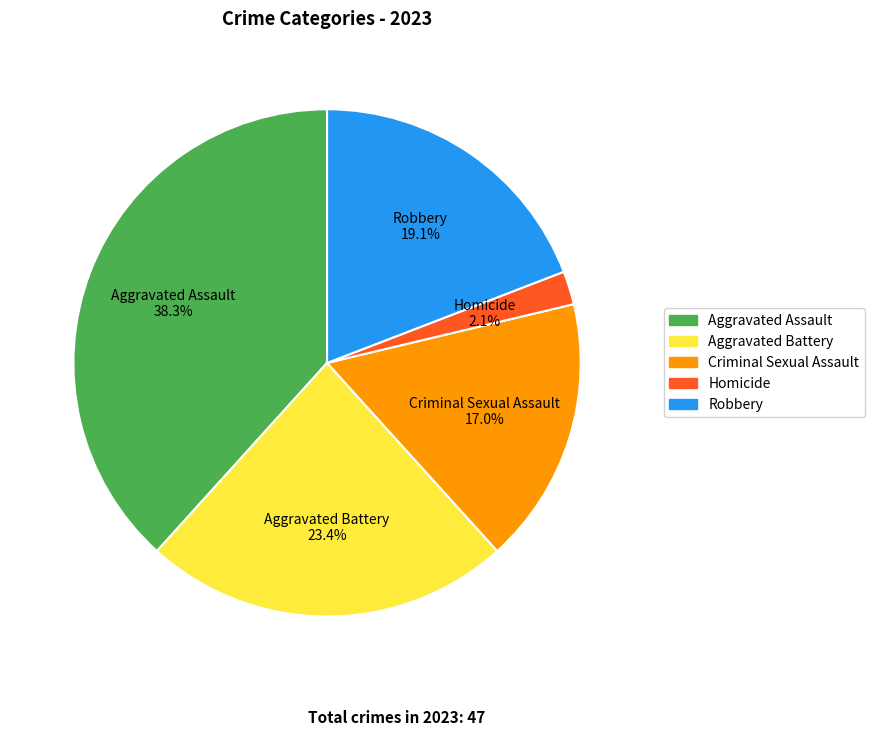

Rank the categories by value from highest to lowest.

Aggravated Assault, Aggravated Battery, Robbery, Criminal Sexual Assault, Homicide